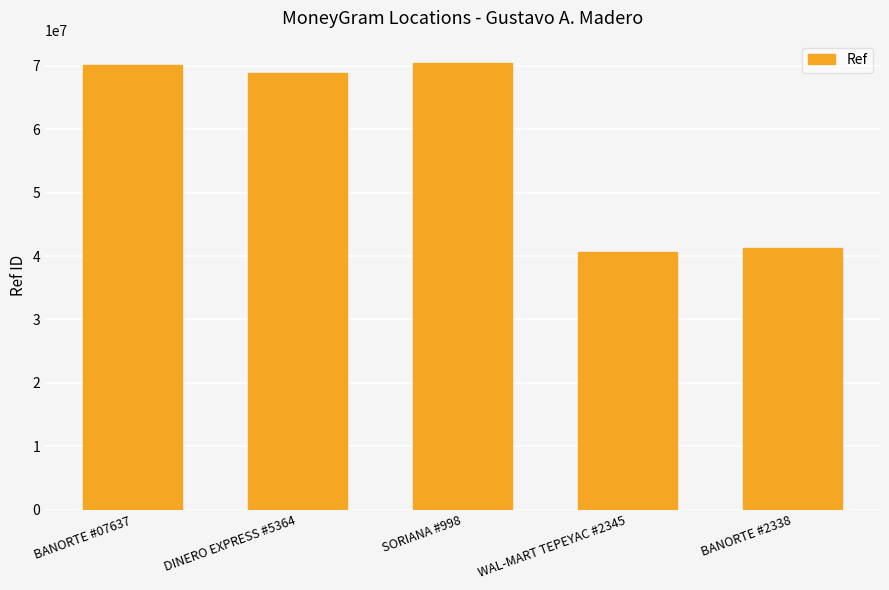

Reading left to right, what are all the values shown in this chart?

BANORTE #07637=70114078	DINERO EXPRESS #5364=68819631	SORIANA #998=70454990	WAL-MART TEPEYAC #2345=40611352	BANORTE #2338=41337305